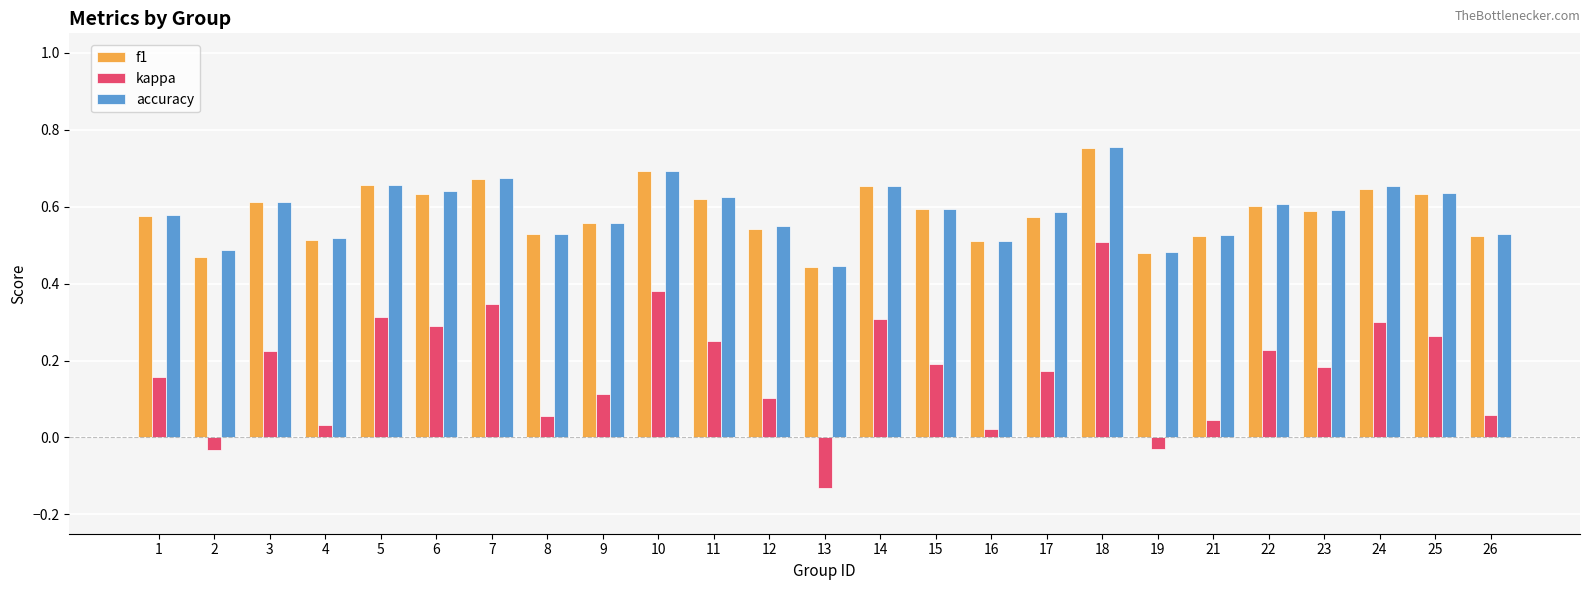

Which category has the highest value across all series?

18